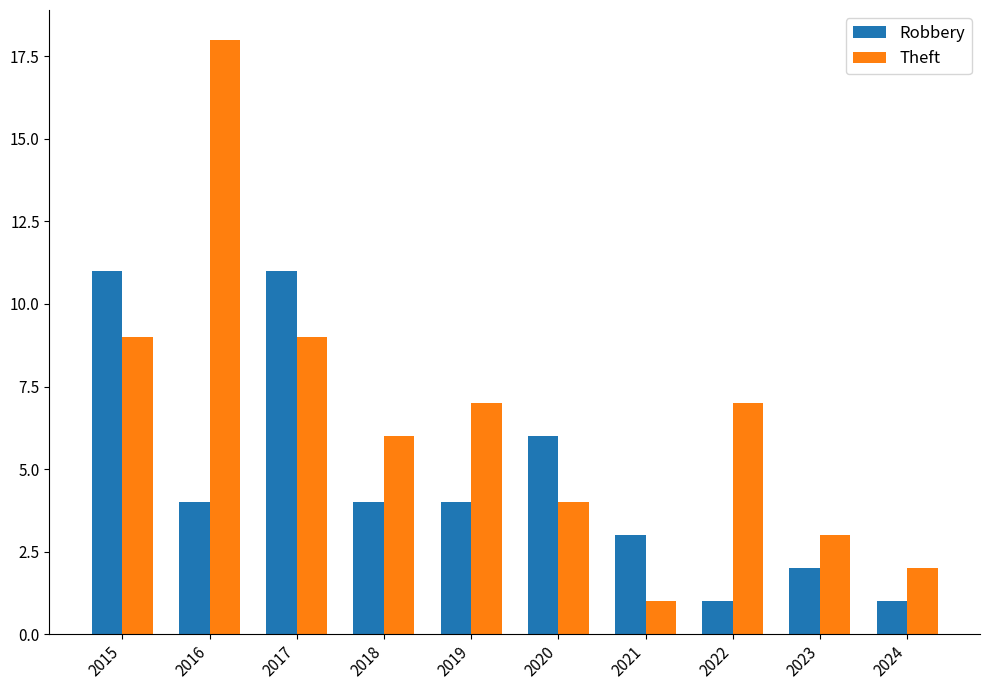

What is the value of the Theft bar at the 7th from the left?

1